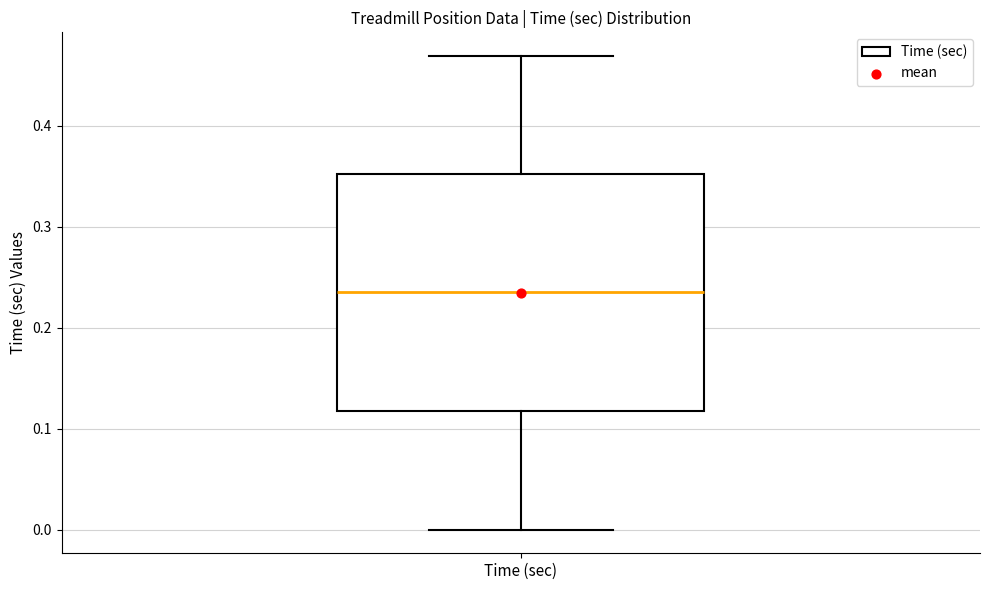

Transcribe this box plot: give where the median line is, the range the box spans, and where the two whiskers end, as read against the y-axis. The values are not printed on the chart, so give them approximately, as read against the axis.

median 0.24, box 0.12 to 0.35, whiskers 0.00 to 0.47